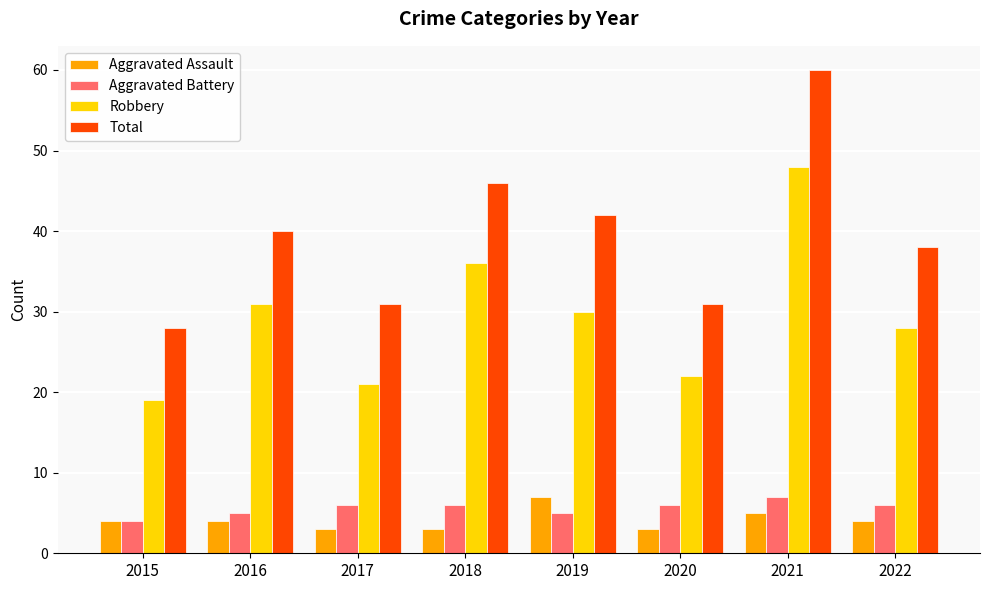

How many series are shown in this chart?

4